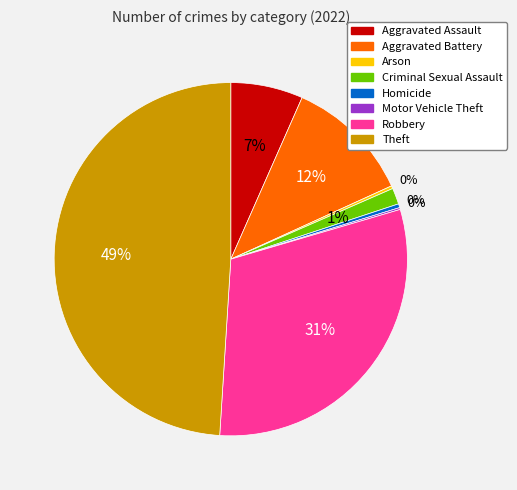

Which has a higher value, Homicide or Aggravated Battery?

Aggravated Battery